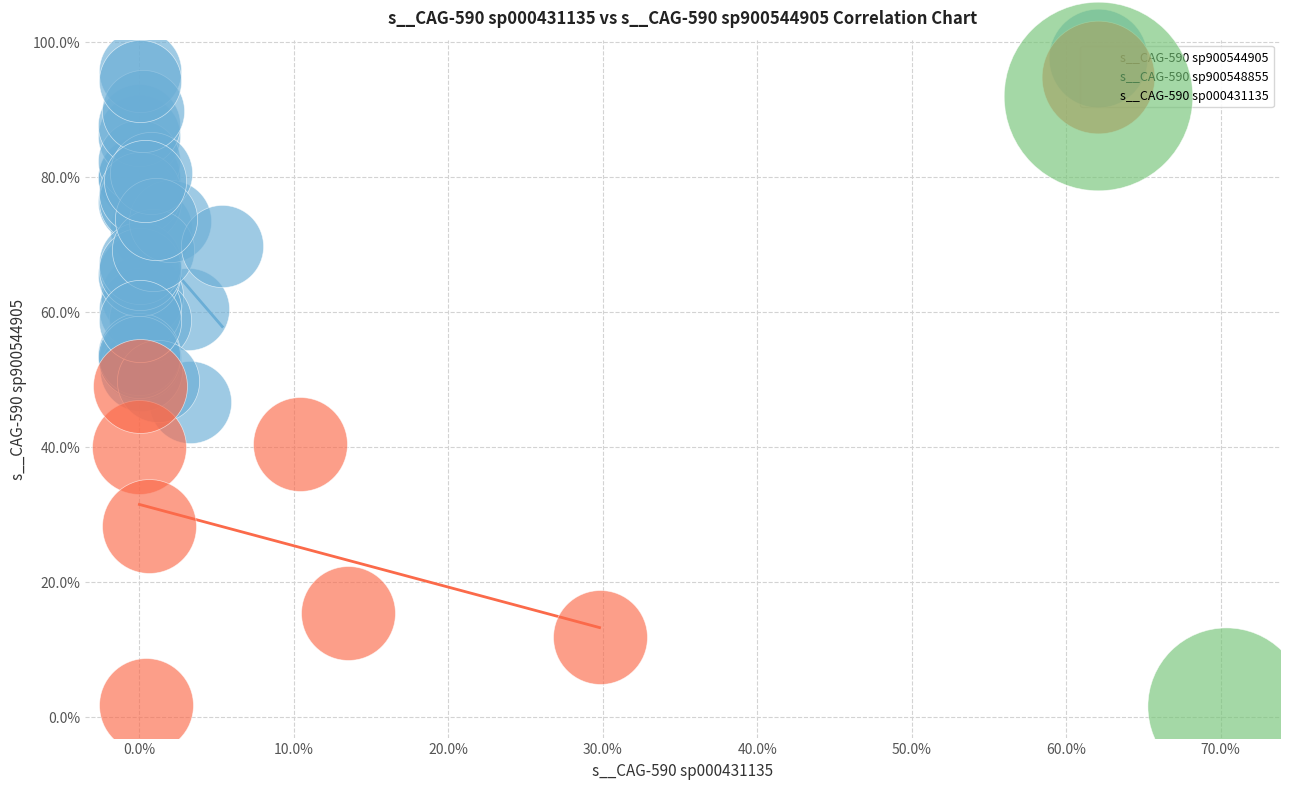

What are all the series names shown in the legend?

s__CAG-590 sp900544905, s__CAG-590 sp900548855, s__CAG-590 sp000431135